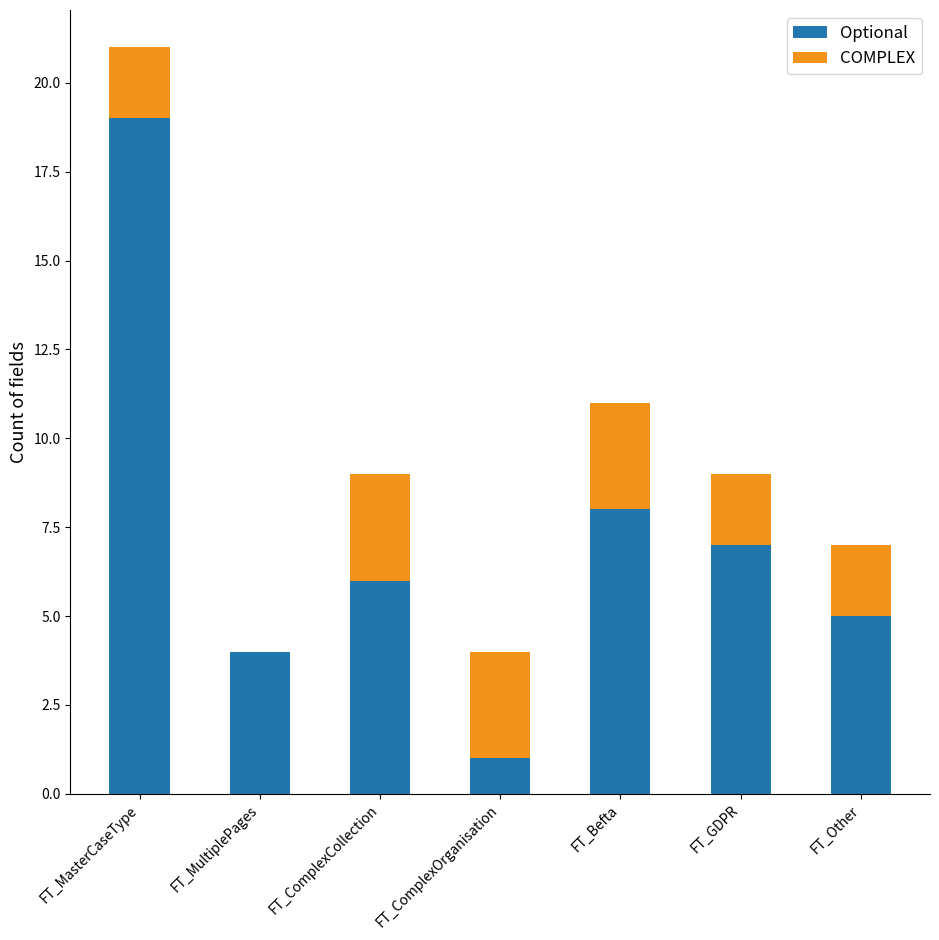

What is the difference between the Optional values at FT_MasterCaseType and FT_MultiplePages?

15